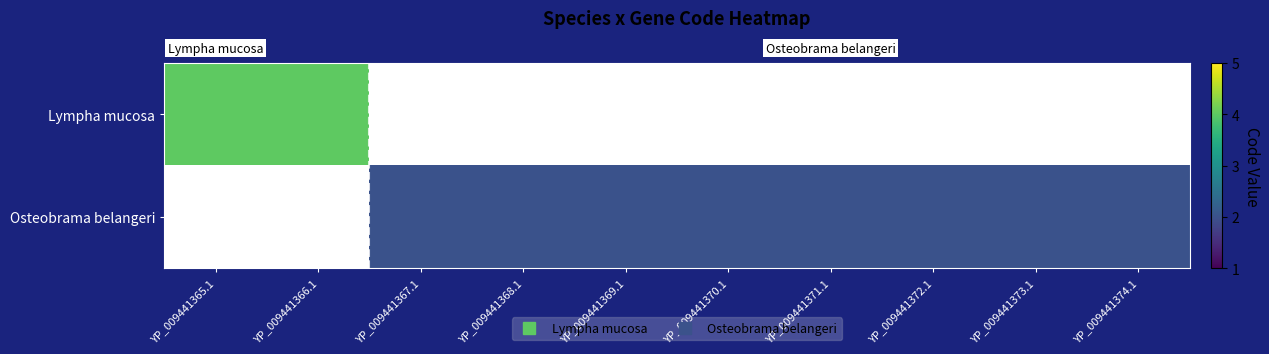

How many Osteobrama belangeri values are between 2 and 3?

8